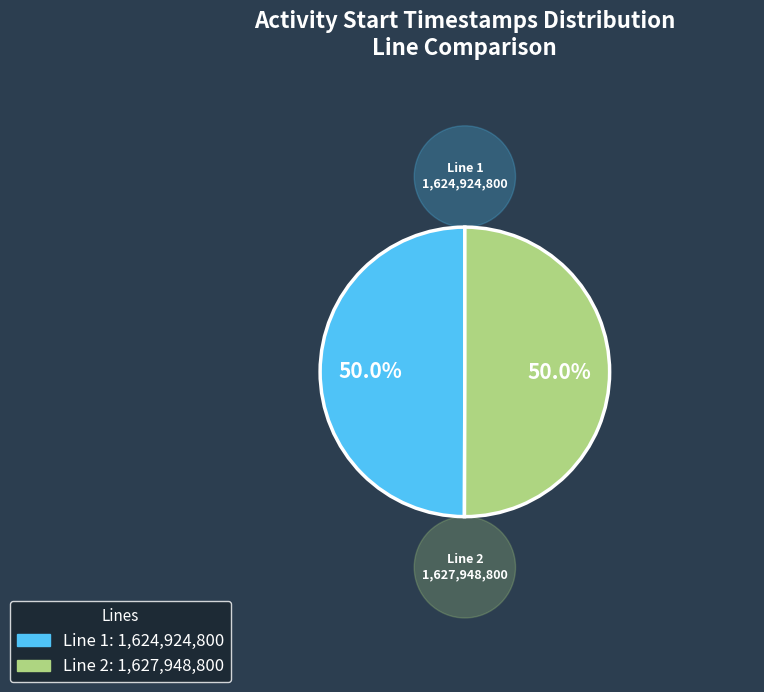

Is the sum of Line 2 and Line 1 greater than half?

Yes